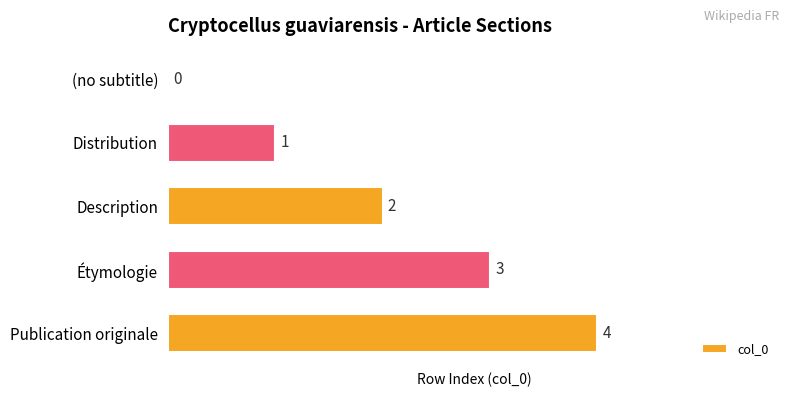

What is the sum of all values?

10